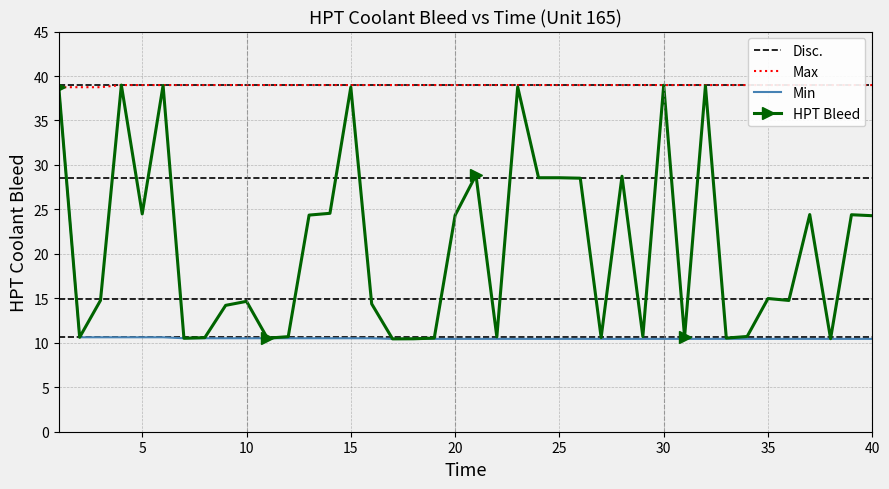

Where is the data nearest to the value 24?

40